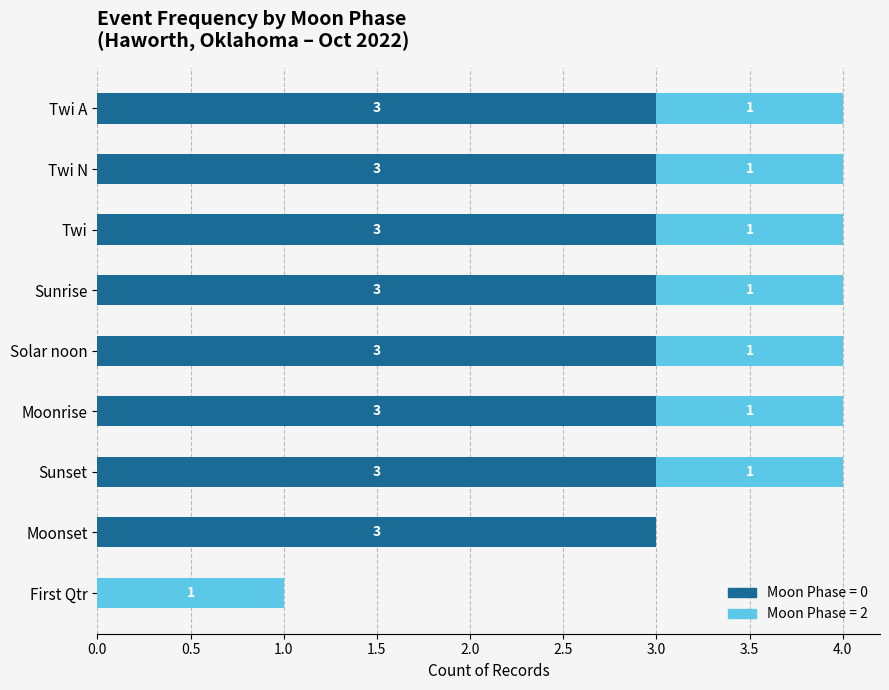

What is the maximum value for Moon Phase = 0?

3